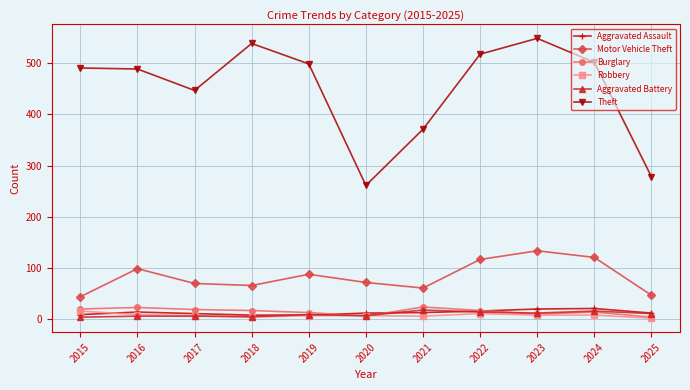

How many interior local valleys does the Theft series have?

2